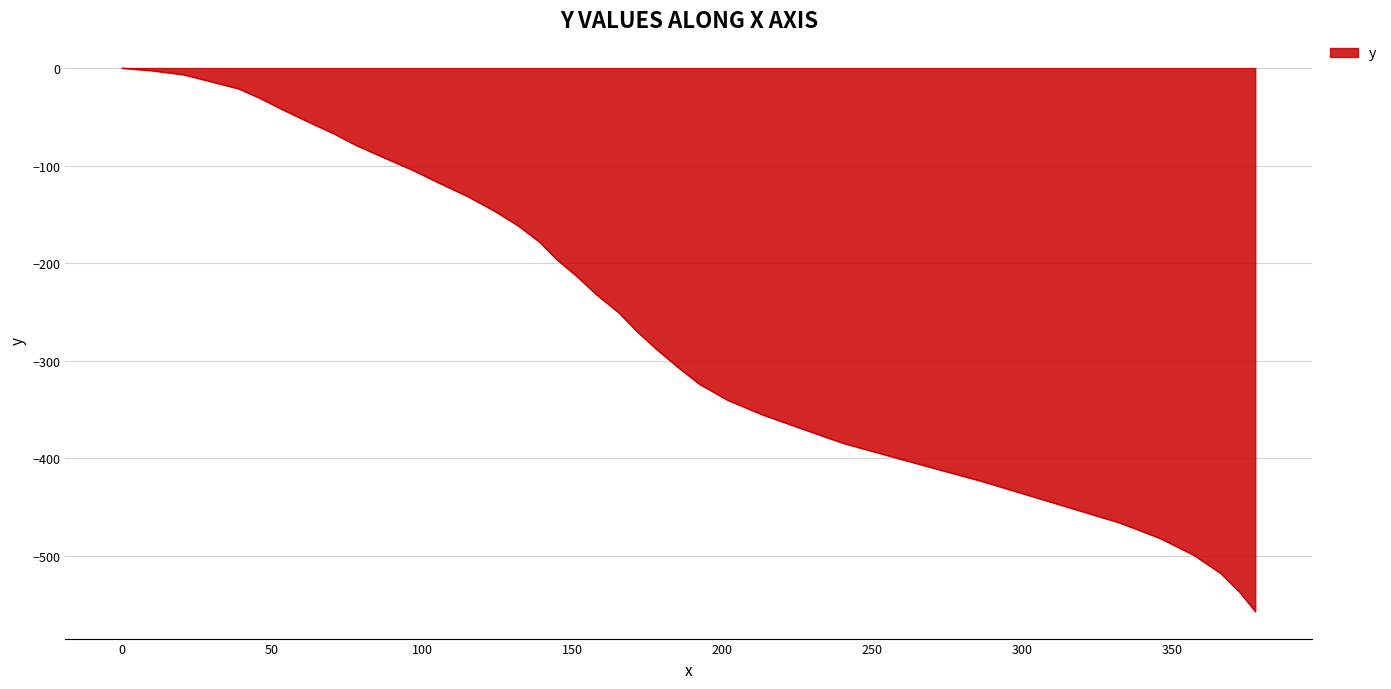

What is the difference between the maximum and minimum values?

557.0